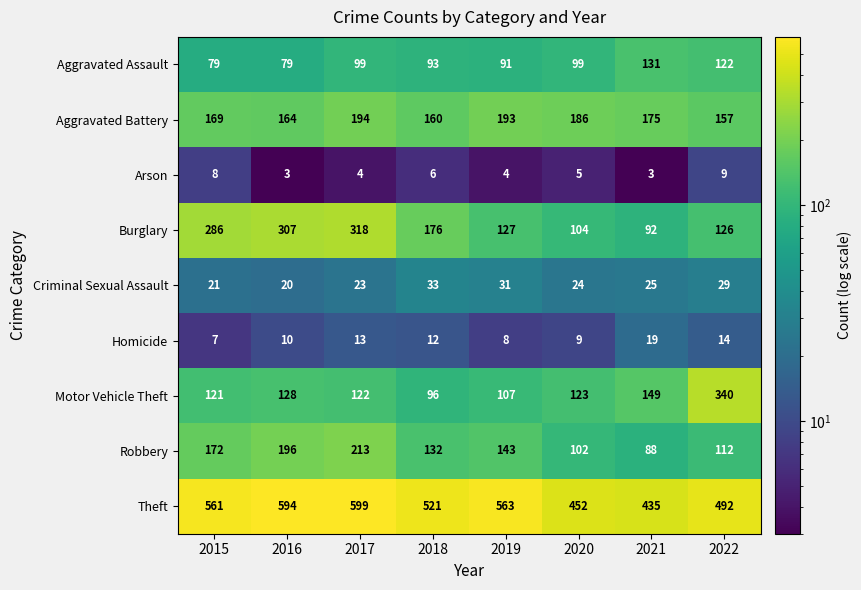

Count the number of data series in this chart.

9